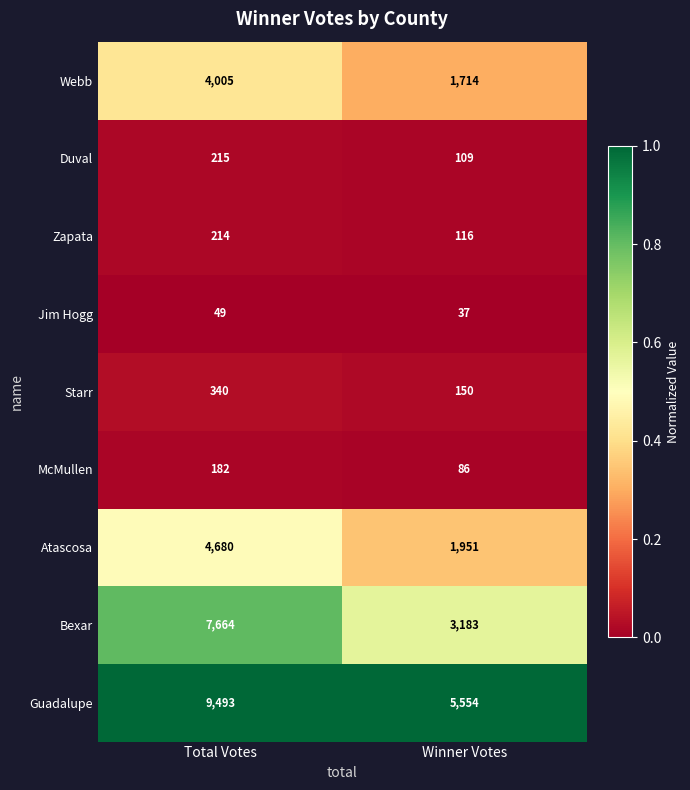

Which series has the largest total across all categories?

Guadalupe